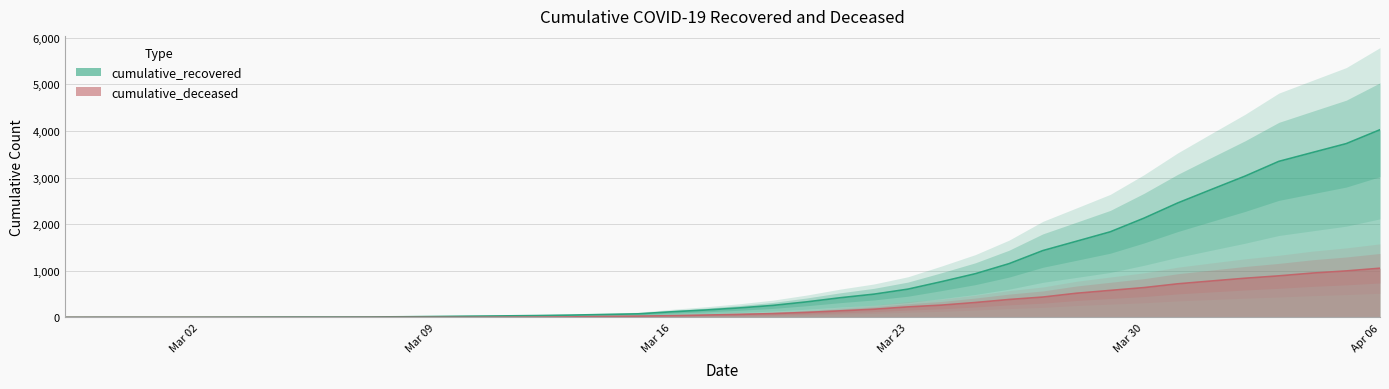

At which label does cumulative_recovered reach its minimum?

2020-02-27